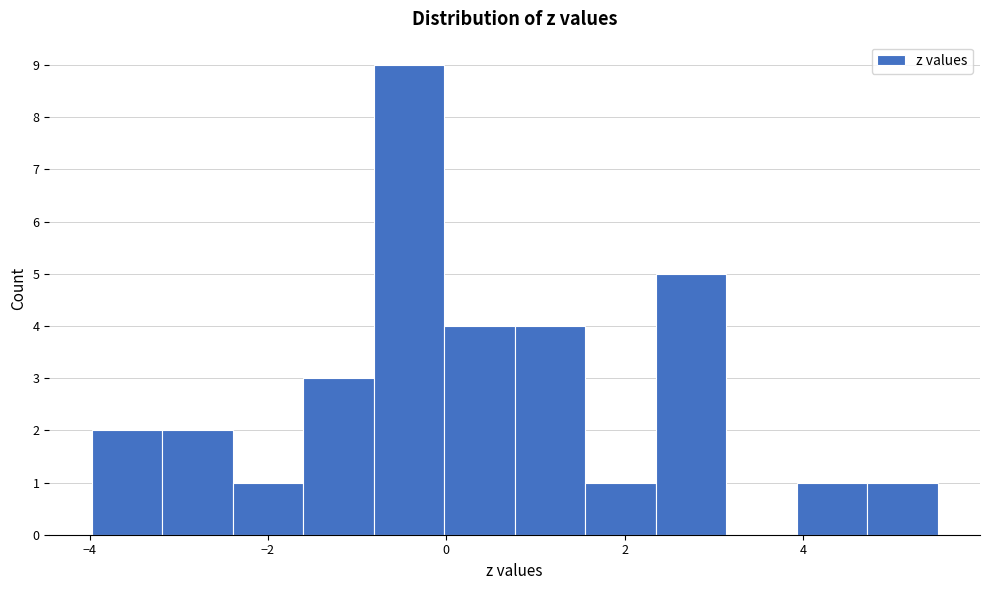

Around what value on the x-axis is the tallest bar? Give the approximate position of its centre, as read against the axis.

-0.4